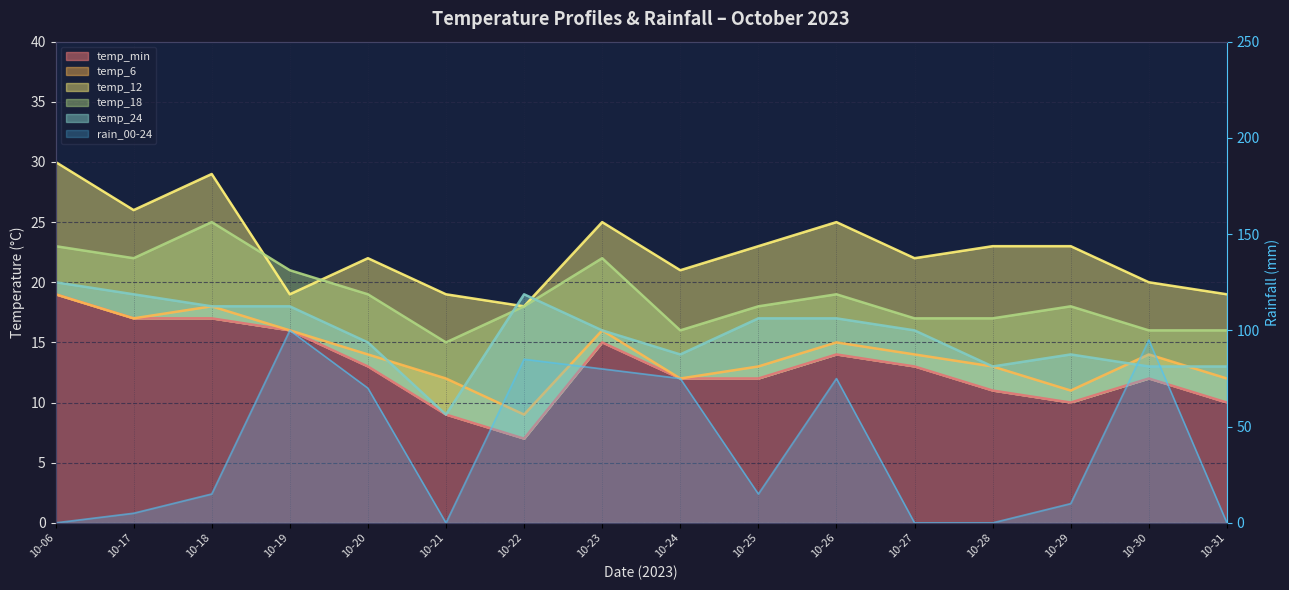

List the labels in order of temp_18 value, largest first.

10-18, 10-06, 10-17, 10-23, 10-19, 10-20, 10-26, 10-22, 10-25, 10-29, 10-27, 10-28, 10-24, 10-30, 10-31, 10-21